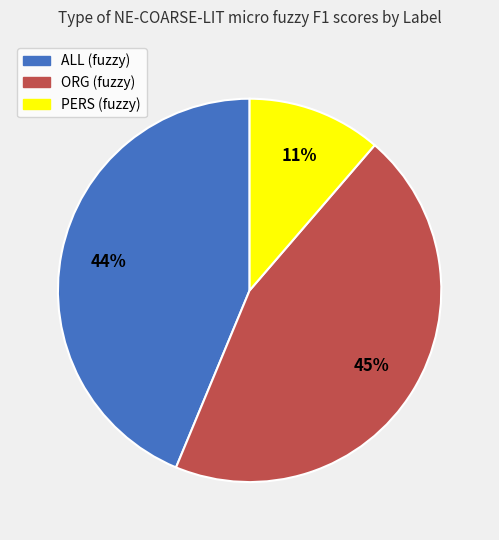

True or false: PERS (fuzzy) accounts for 11% of the total.

True